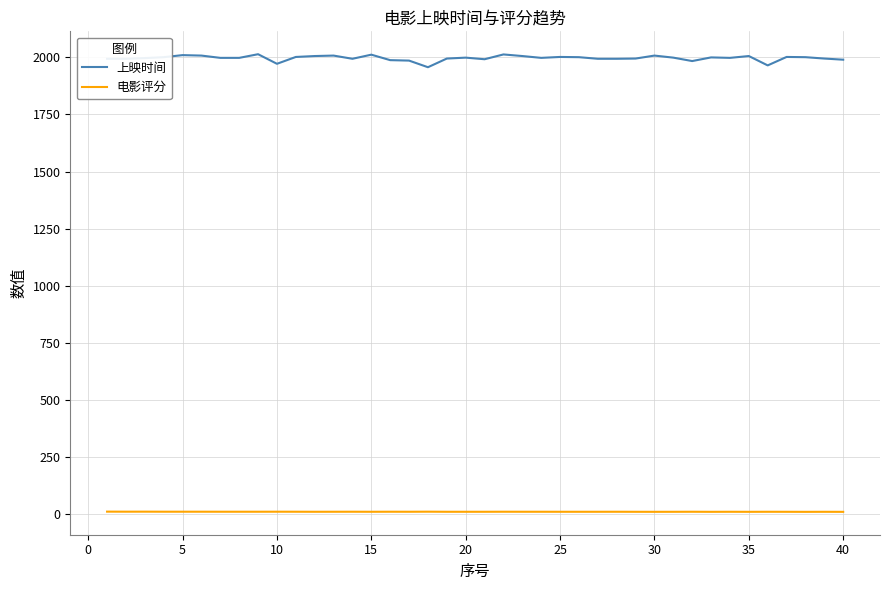

What is the highest value of the 上映时间 series?

2014.0